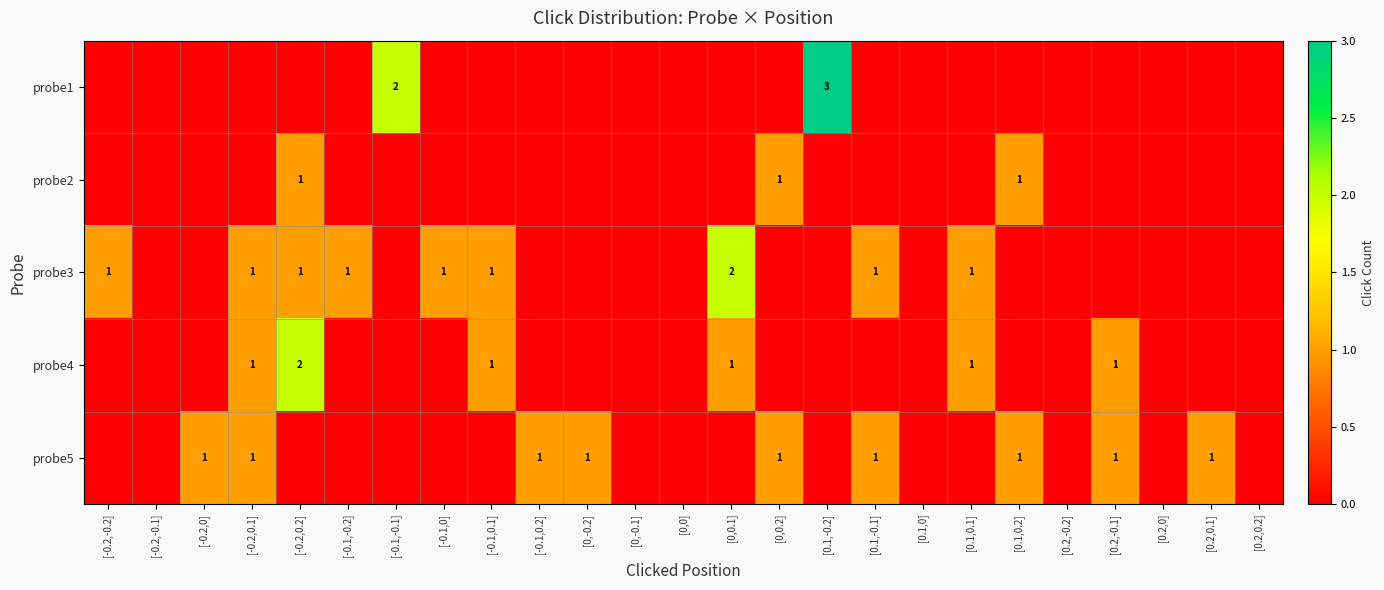

What is the total value across all series at [0.1,-0.1]?

2